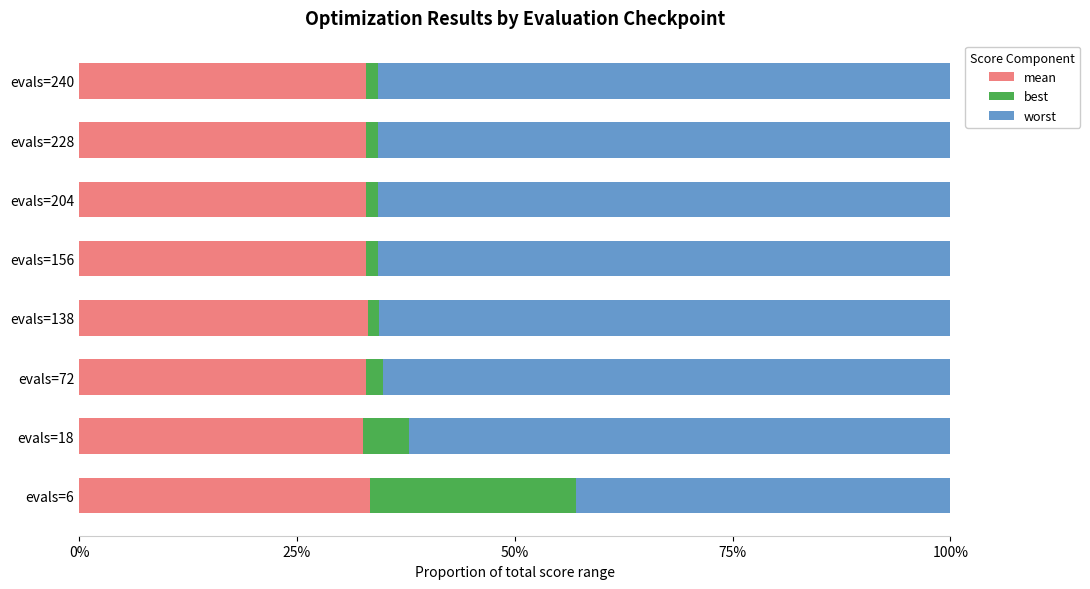

What are all the series names shown in the legend?

mean, best, worst